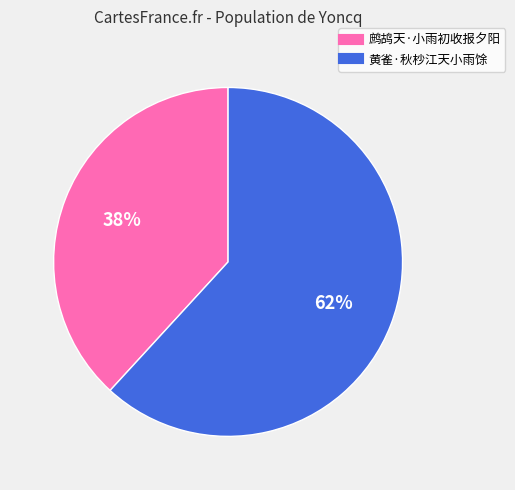

Is it true that 黄雀·秋杪江天小雨馀 is 62% of the pie?

True